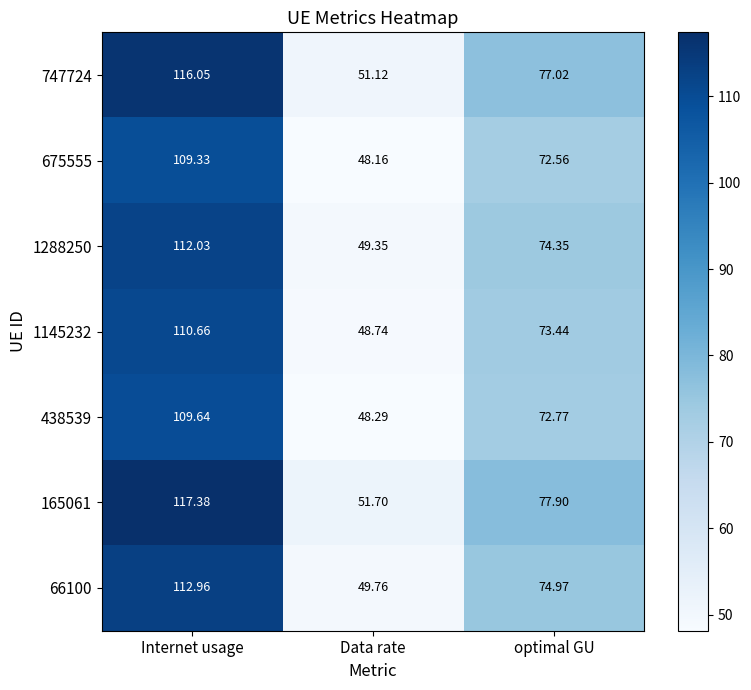

At which label is 747724 closest to 83?

optimal GU